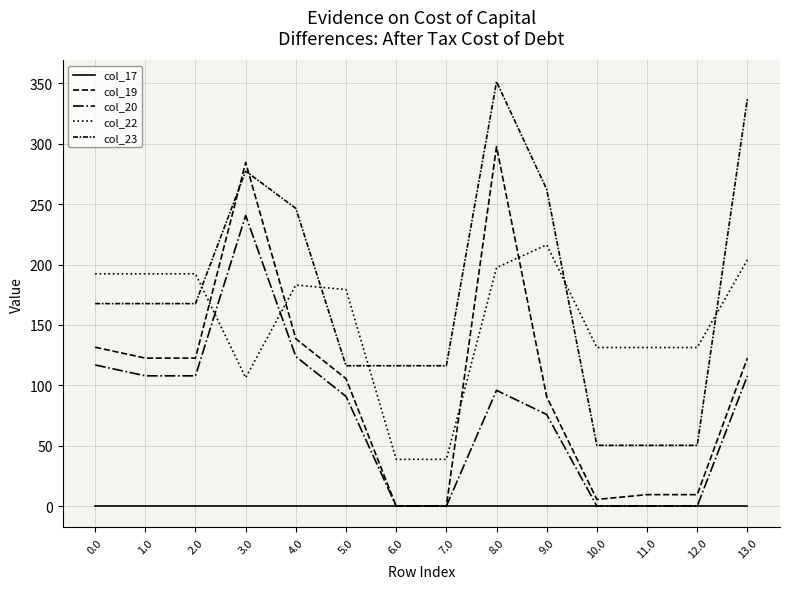

How many values in the col_19 series exceed 122?

7